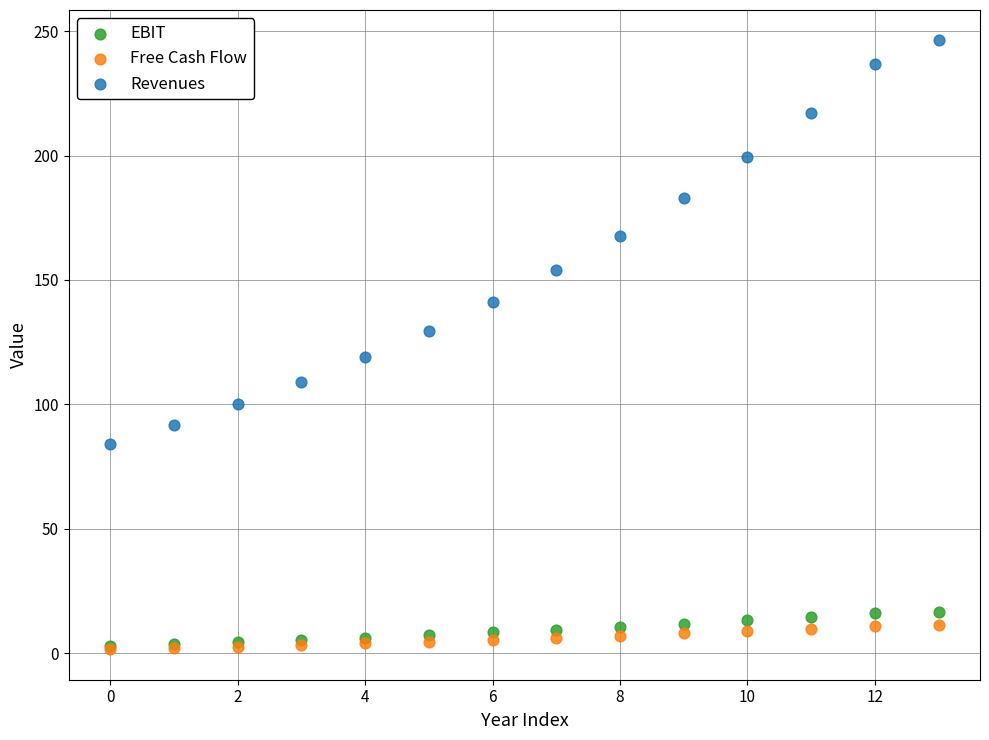

In the Revenues series, what Y value is closest to 165?

167.8